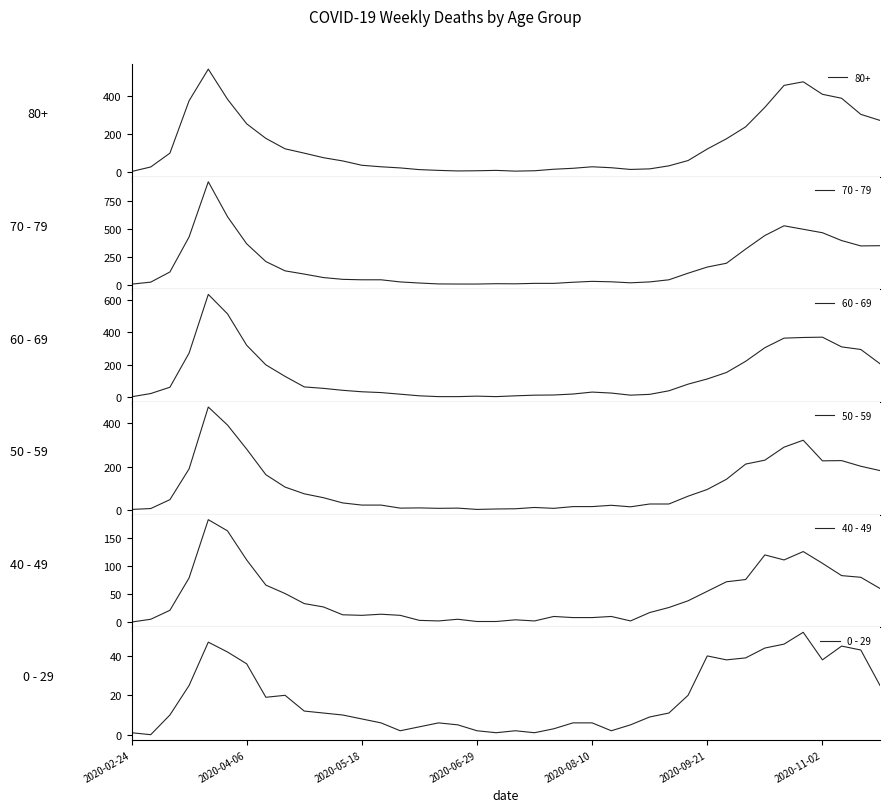

Read the 70 - 79 value at 15.

14